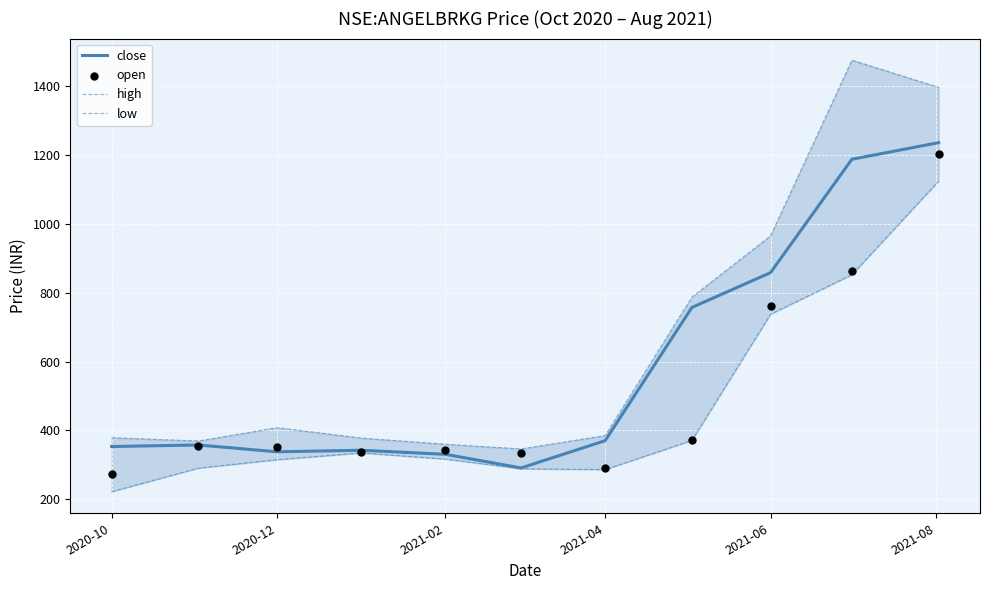

What is the minimum value for close?

291.2